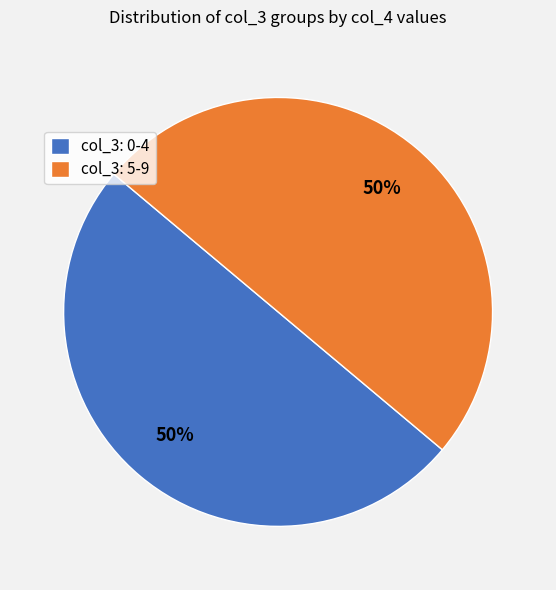

Is it true that col_3: 5-9 is 50% of the pie?

True